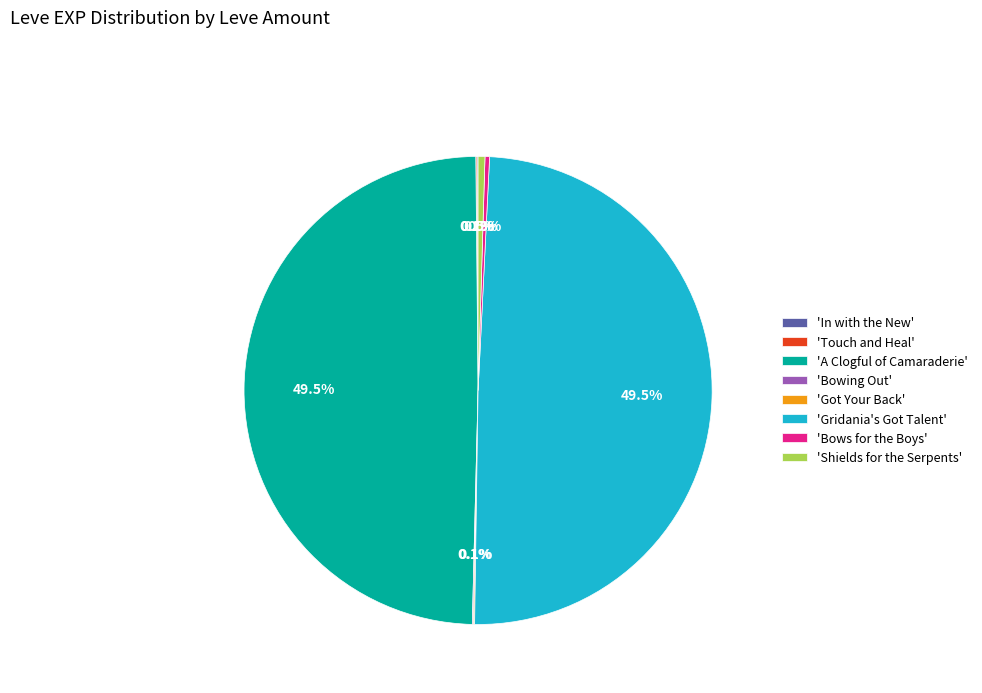

Is there any slice that represents more than half of the pie?

No